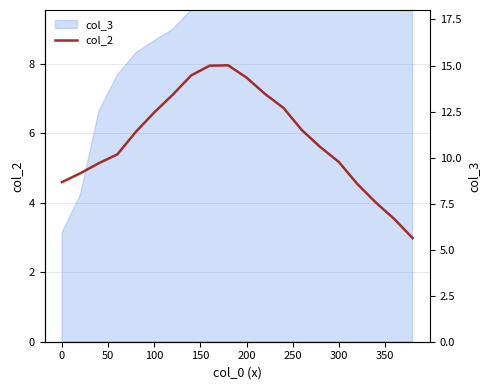

Reading left to right, extract all data points from this chart.

4.6	4.9	5.1	5.4	6.0	6.6	7.1	7.7	7.9	8.0	7.6	7.1	6.7	6.1	5.6	5.2	4.5	4.0	3.5	3.0